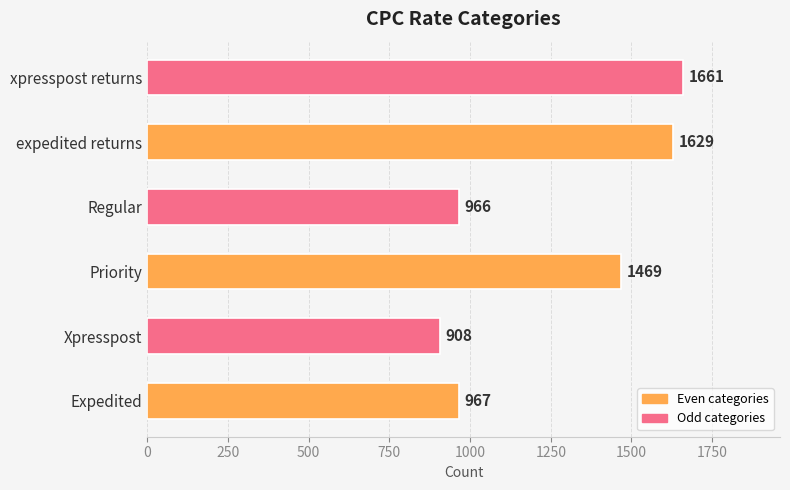

What is the maximum value shown in the chart?

1661